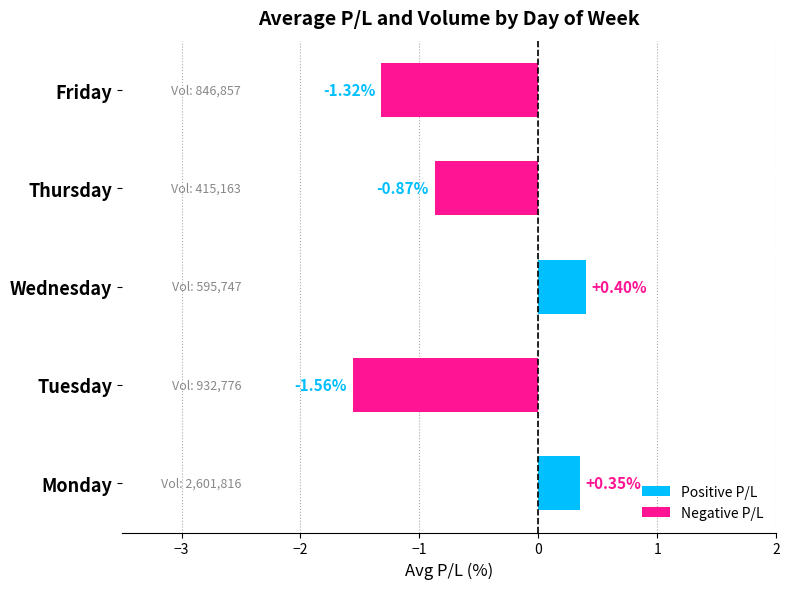

List the labels in order of value, largest first.

Wednesday, Monday, Thursday, Friday, Tuesday